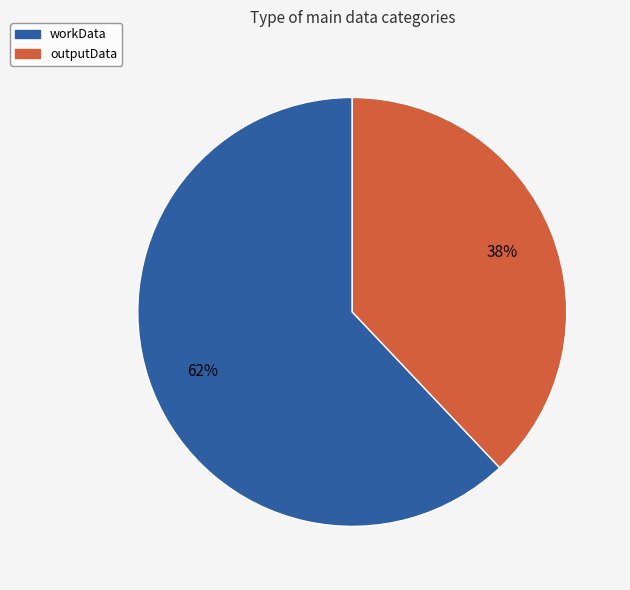

Is it true that workData is 55% of the pie?

False